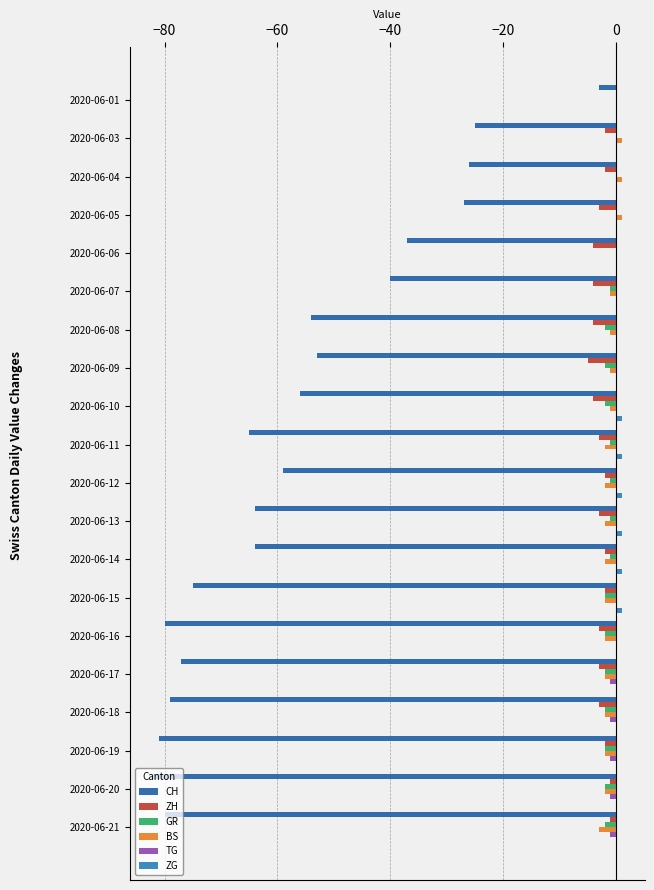

How many values in the ZH series exceed -3?

9